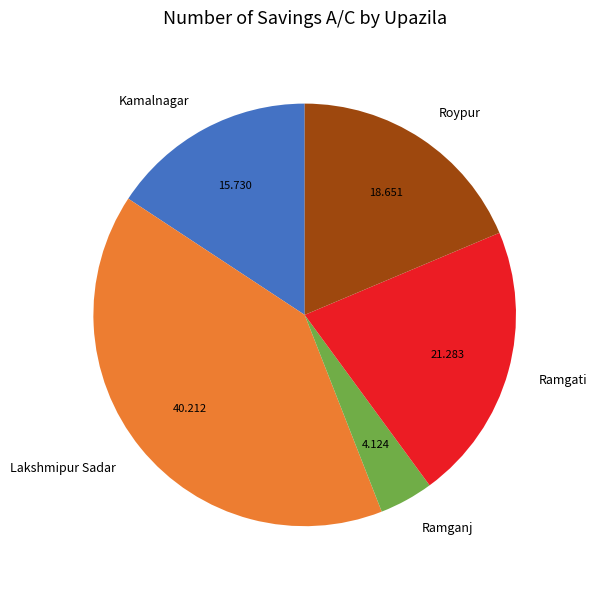

Does Roypur account for over 50% of the chart?

No